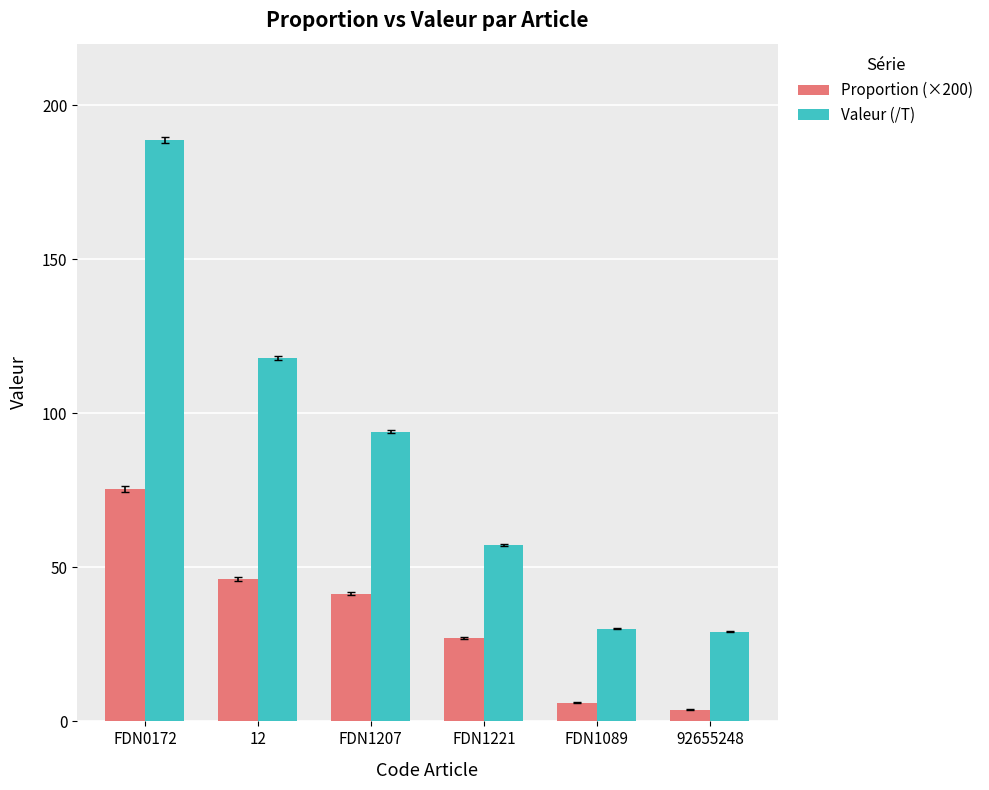

Which category has the highest value across all series?

FDN0172